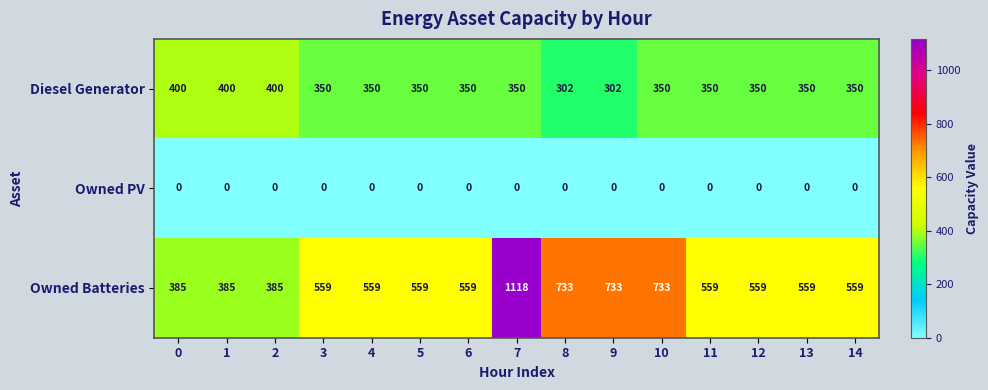

Between 9 and 10, which series saw the biggest shift?

Diesel Generator